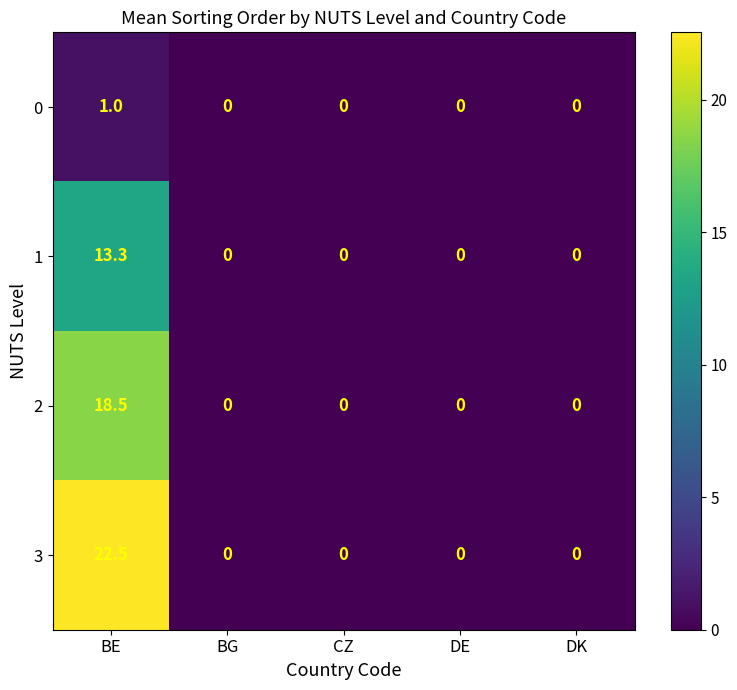

List the series in order of their overall mean, highest first.

3, 2, 1, 0